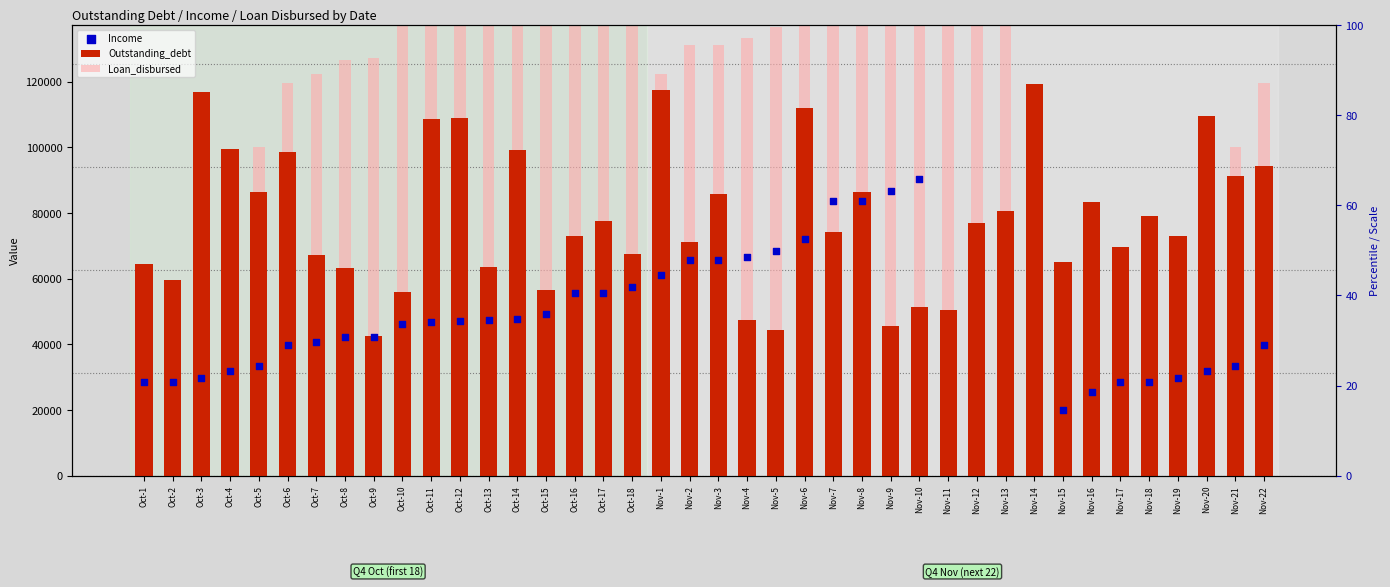

Which series reaches the maximum Y coordinate?

Loan_disbursed